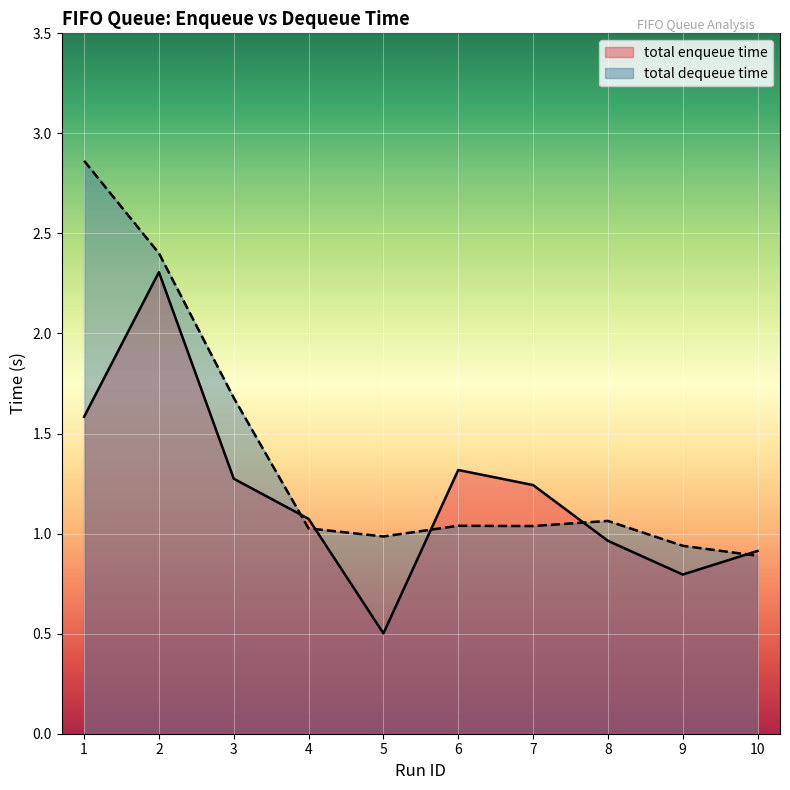

What is the greatest value displayed?

2.9